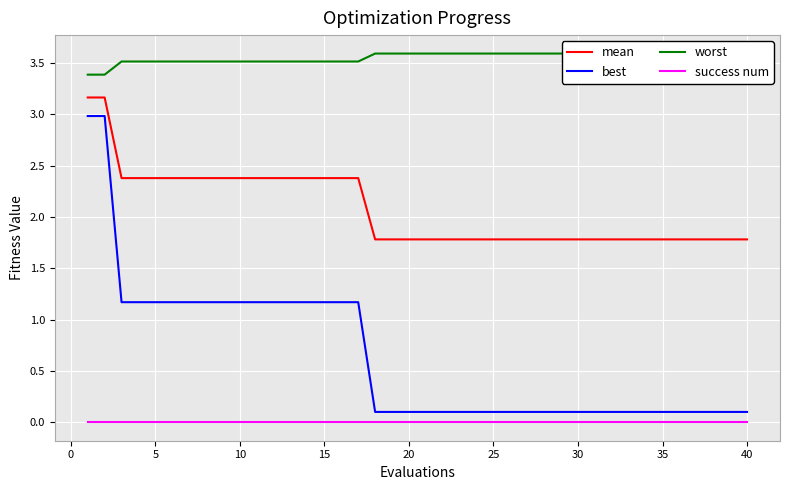

What is the maximum value for mean?

3.2